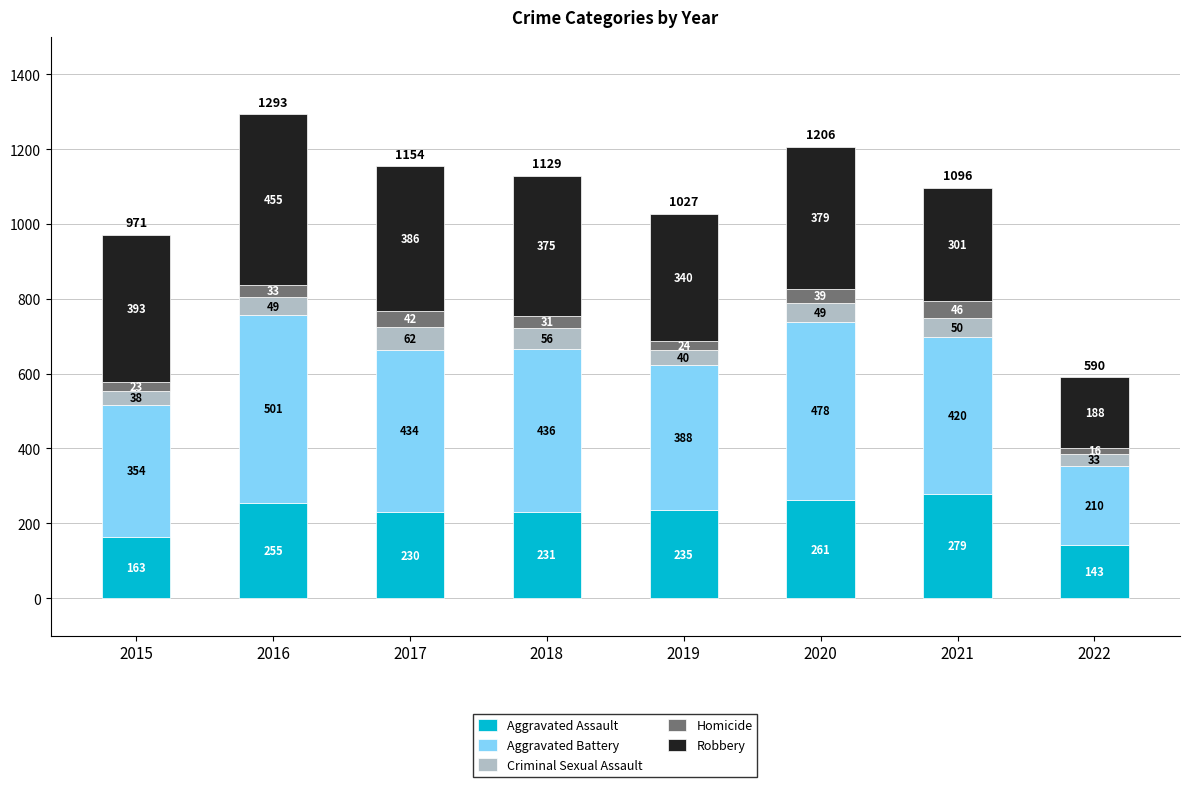

Reading left to right, what are the values for Aggravated Assault?

2015=163	2016=255	2017=230	2018=231	2019=235	2020=261	2021=279	2022=143